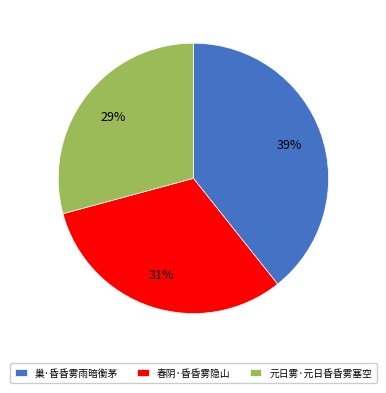

Which slice is the largest?

巢·昏昏雾雨暗衡茅